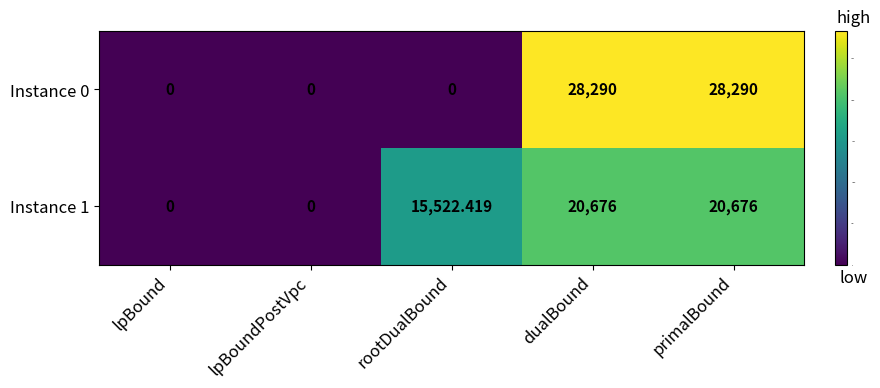

Where is Instance 1 nearest to the value 10338?

rootDualBound